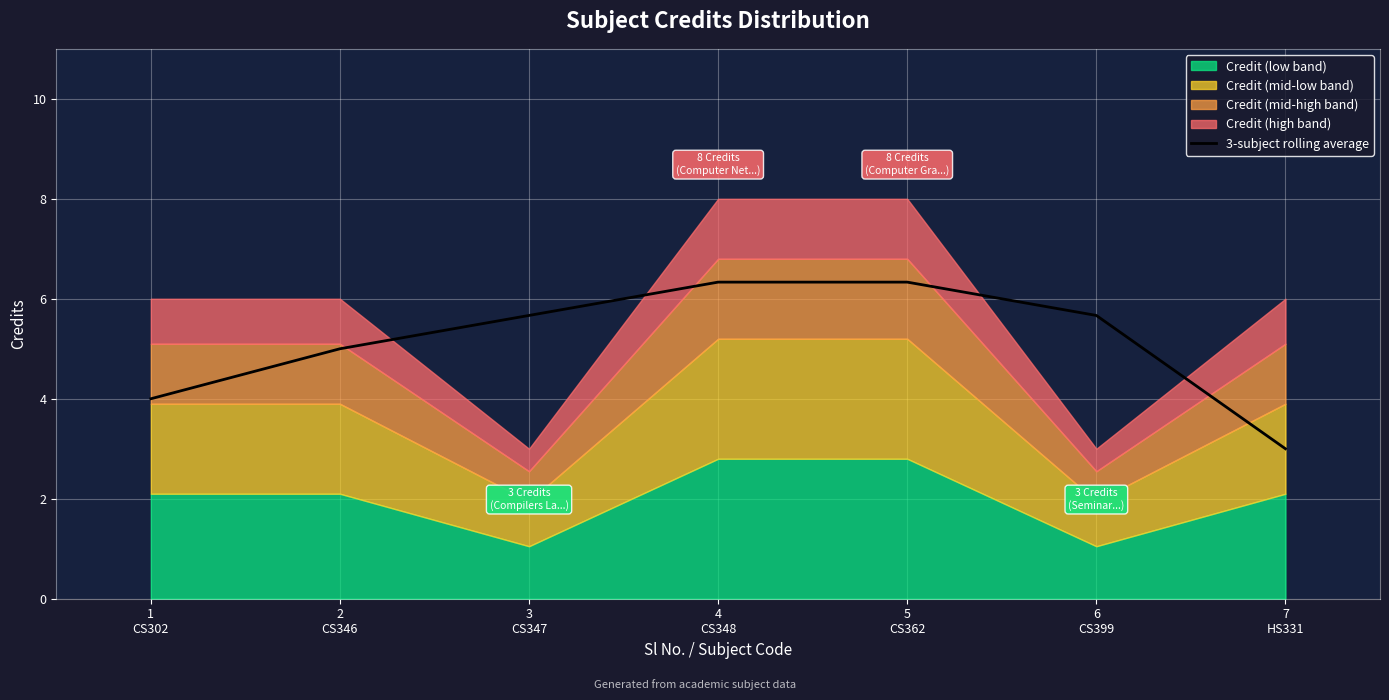

What is the greatest value displayed?

6.3